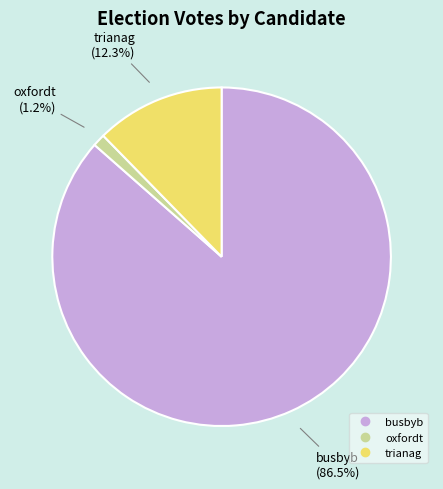

Between oxfordt and trianag, which is larger?

trianag